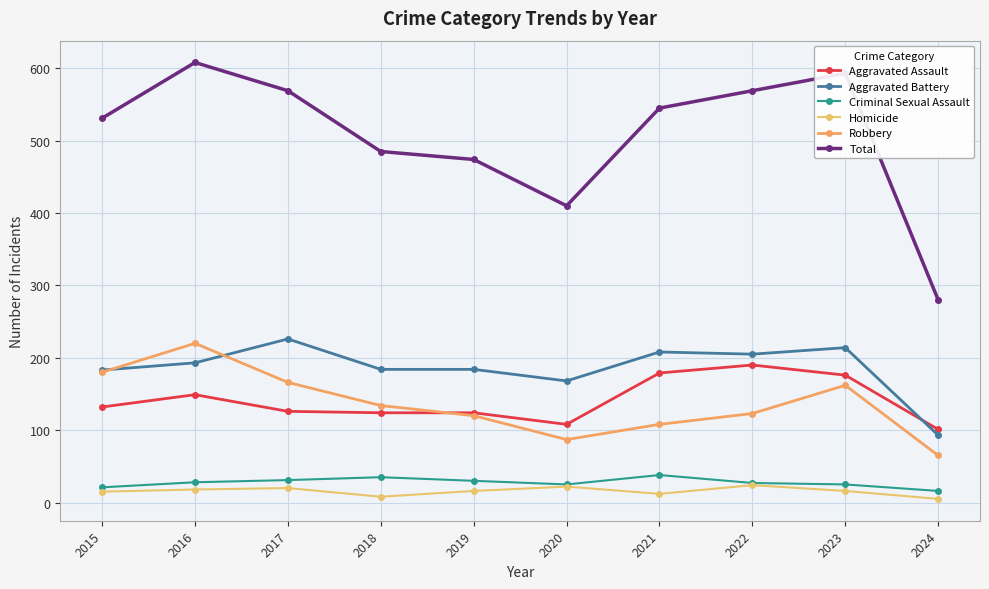

How many values in the Homicide series are below 16?

4